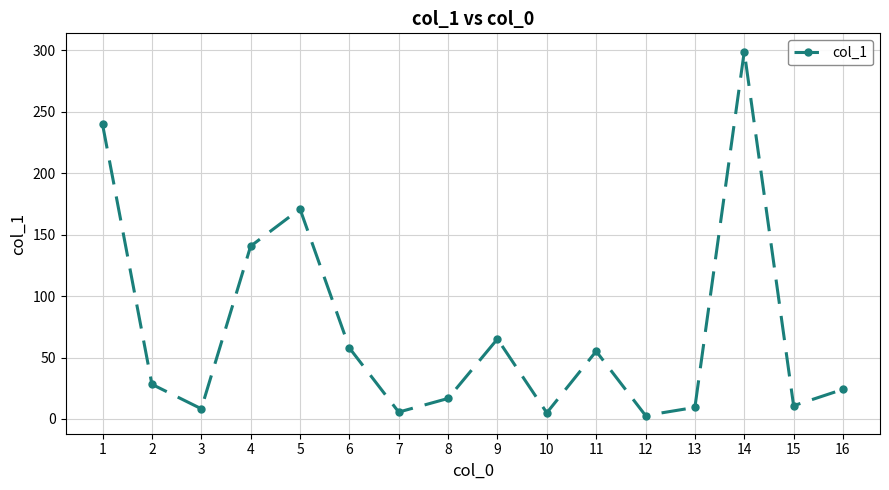

What is the value of the 6th point from the left?

57.8